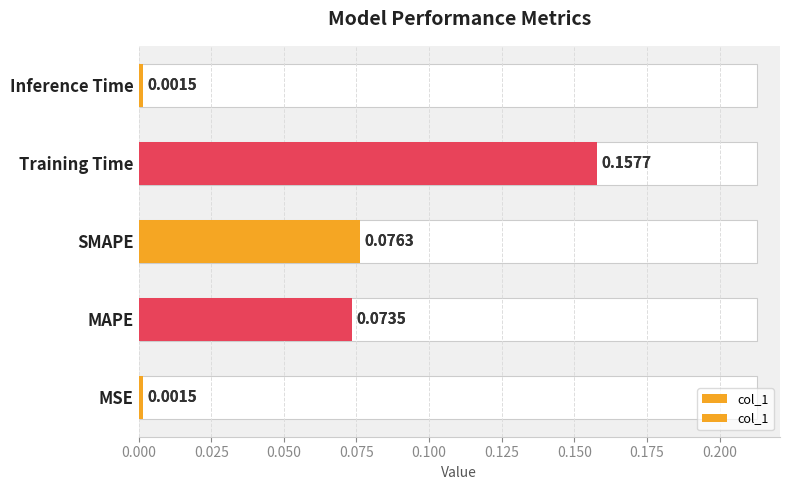

Reading left to right, list all the values displayed in this chart.

0.0	0.1	0.1	0.2	0.0